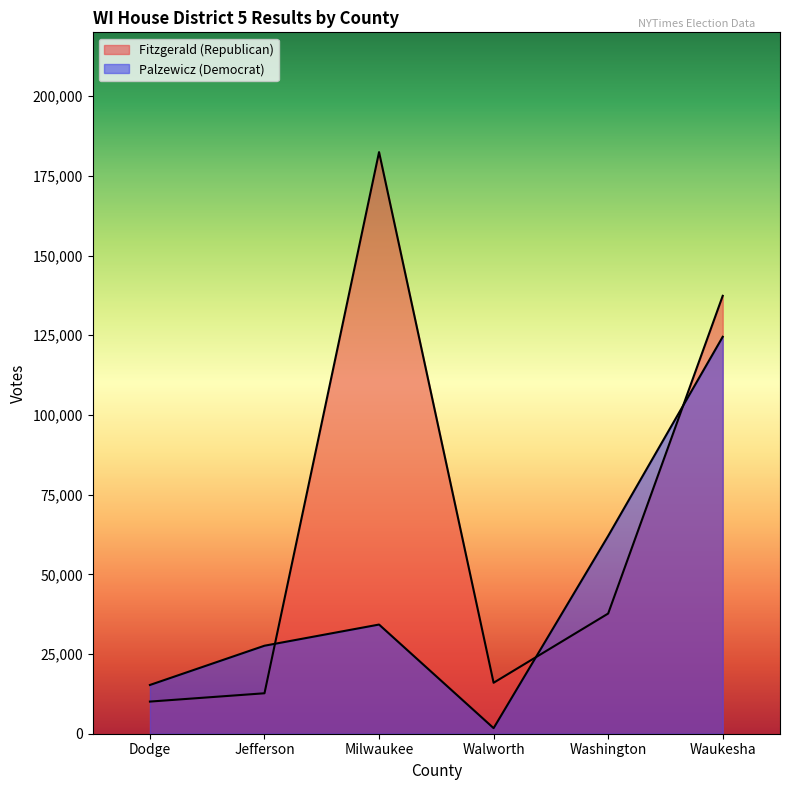

Reading left to right, transcribe all the data shown in this chart.

Fitzgerald (Republican): 10082	12689	182432	15985	37698	137354
Palzewicz (Democrat): 15293	27605	34243	1750	62039	124504